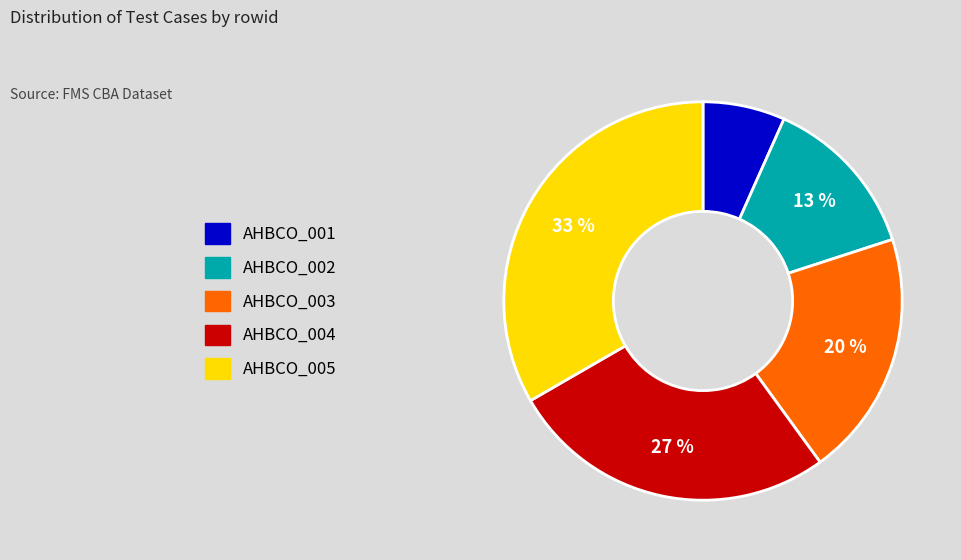

To the nearest percent, what percentage of the pie is AHBCO_003?

20%